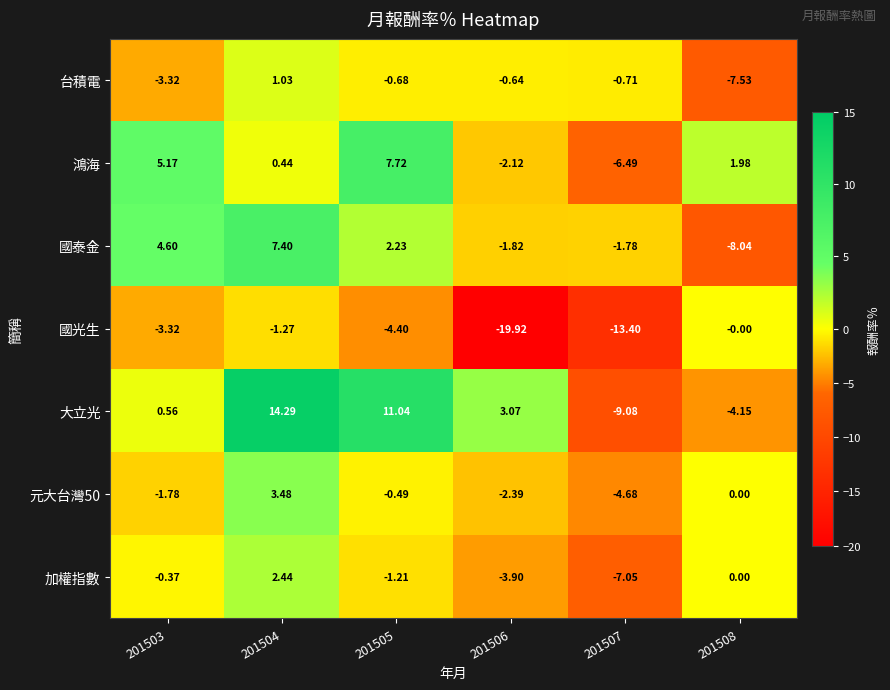

Between 201505 and 201508, which series saw the biggest shift?

大立光